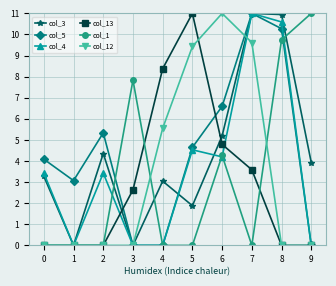

Reading right to left, extract all data points from this chart.

col_3: 3.9	10.9	11.0	5.2	1.9	3.0	0.0	4.4	0.0	3.3
col_5: 0.0	10.3	11.0	6.6	4.6	0.0	0.0	5.3	3.1	4.1
col_4: 0.0	10.6	11.0	4.2	4.5	0.0	0.0	3.4	0.0	3.4
col_13: 0.0	0.0	3.6	4.8	11.0	8.4	2.6	0.0	0.0	0.0
col_1: 11.0	9.7	0.0	4.3	0.0	0.0	7.8	0.0	0.0	0.0
col_12: 0.0	0.0	9.6	11.0	9.4	5.6	0.0	0.0	0.0	0.0